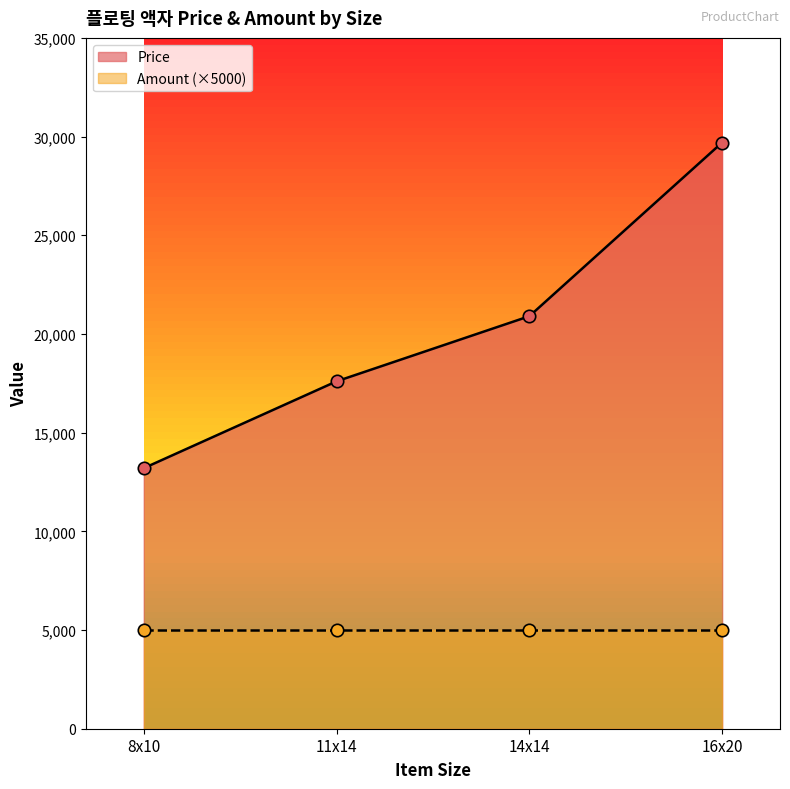

Which has a higher value, 11x14 or 14x14?

14x14